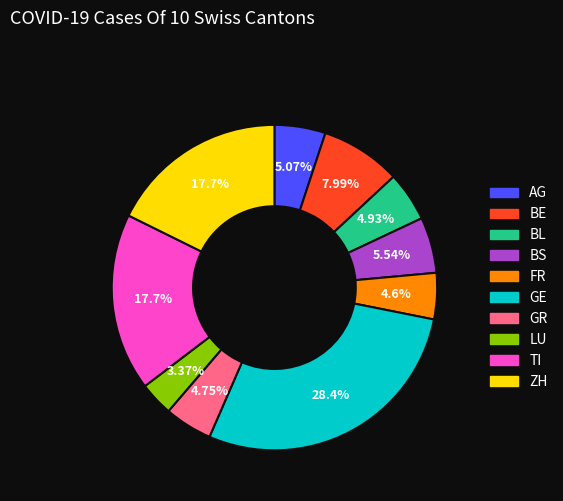

Which has a higher value, FR or BS?

BS